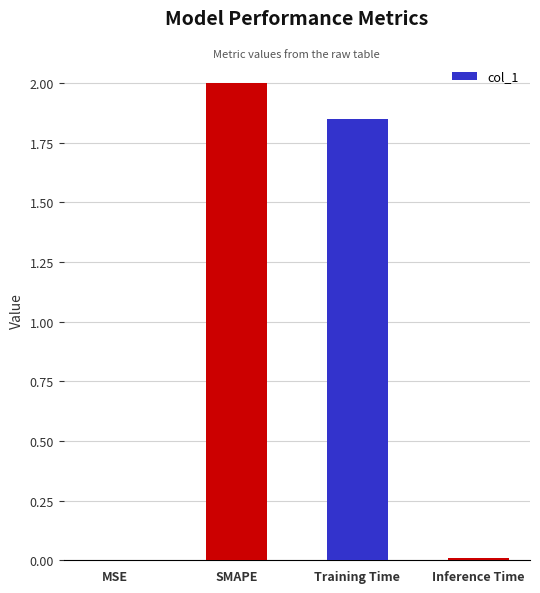

What is the difference between the values at SMAPE and Inference Time?

2.0